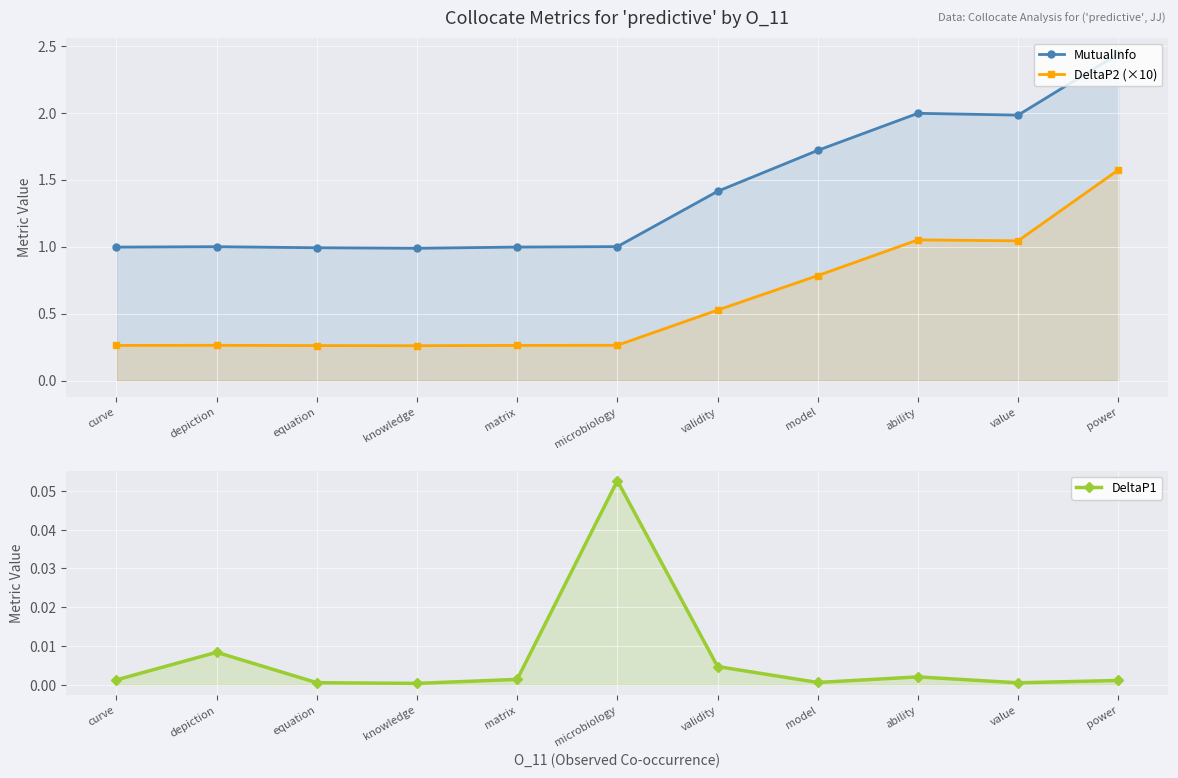

Which series has the largest range (max minus min)?

MutualInfo